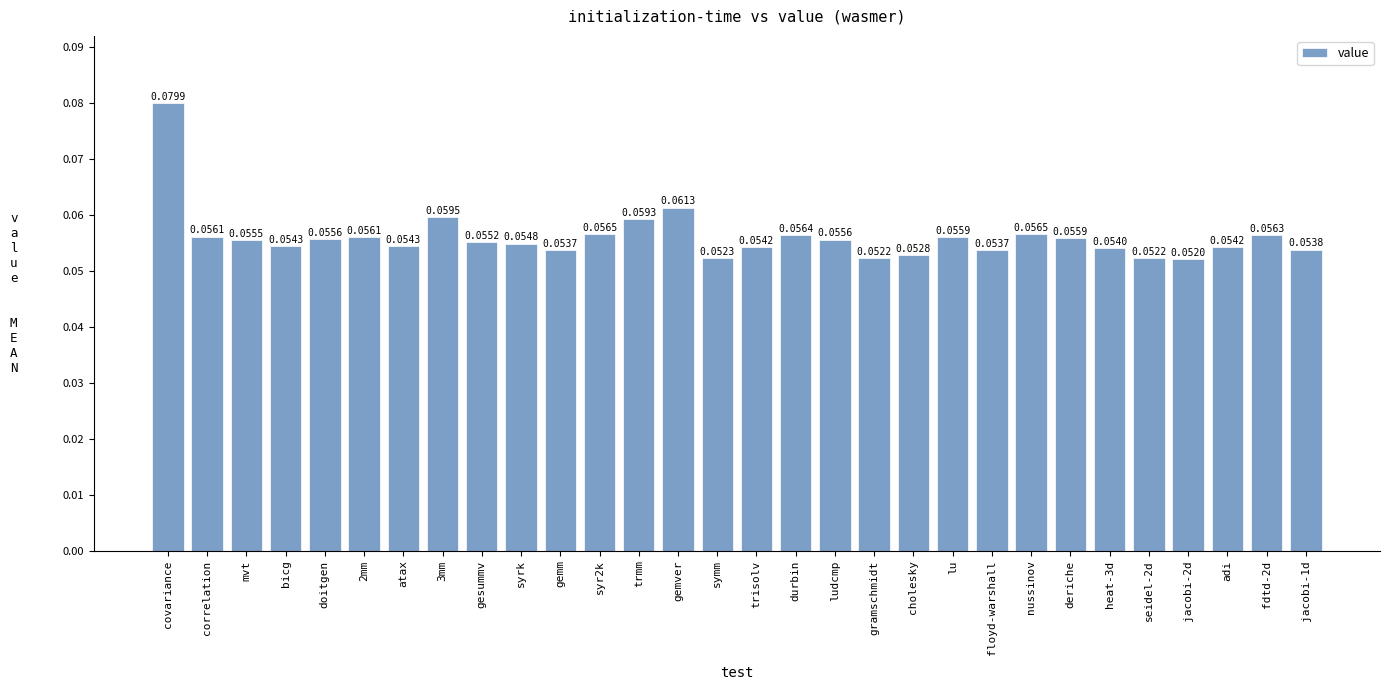

Which label corresponds to the largest value in the chart?

covariance